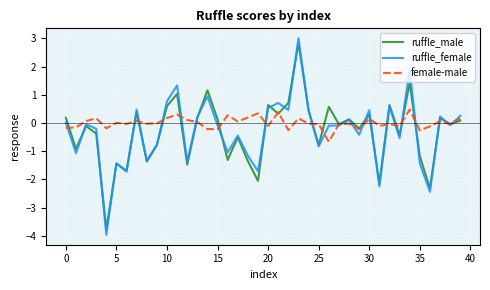

True or false: female-male and ruffle_male cross at least once.

True